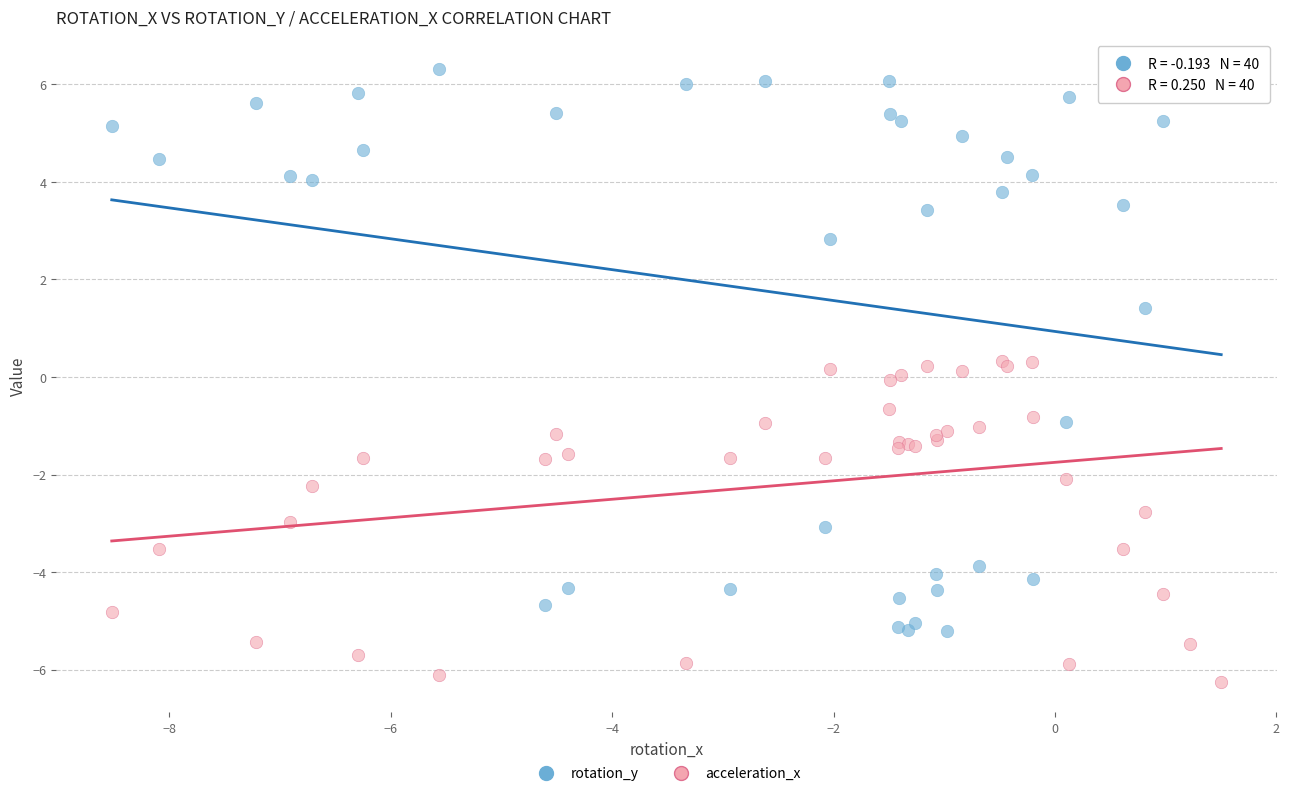

Which series reaches the minimum Y coordinate?

acceleration_x